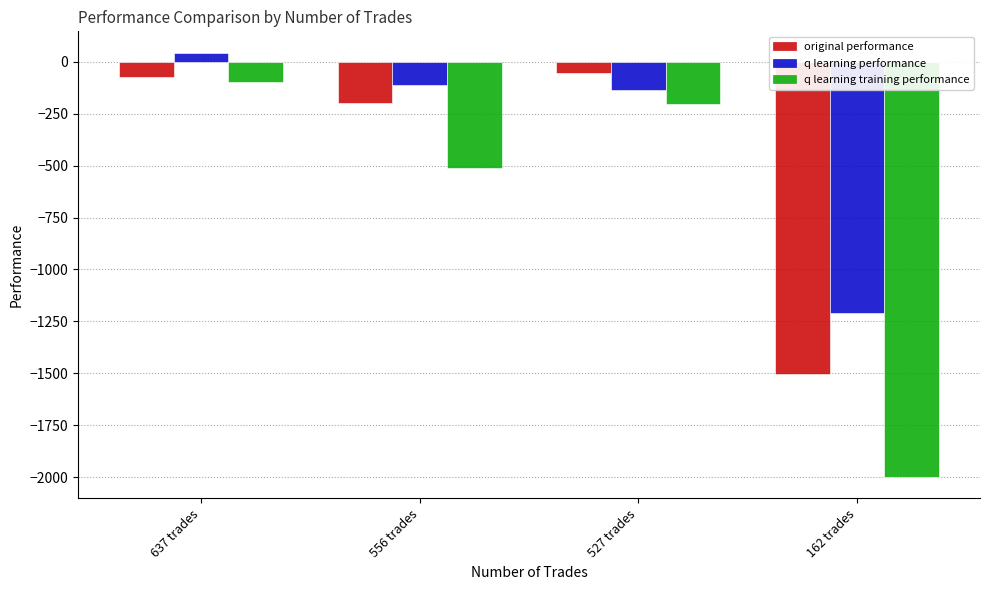

List the series in order of their overall mean, highest first.

q learning performance, original performance, q learning training performance